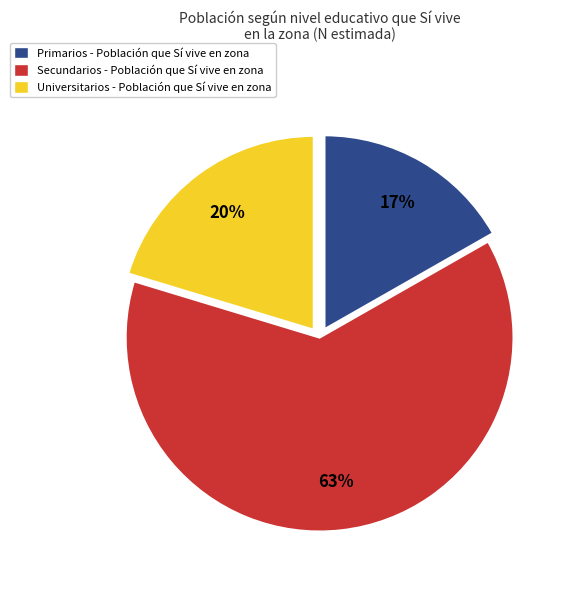

How many segments does this pie chart have?

3